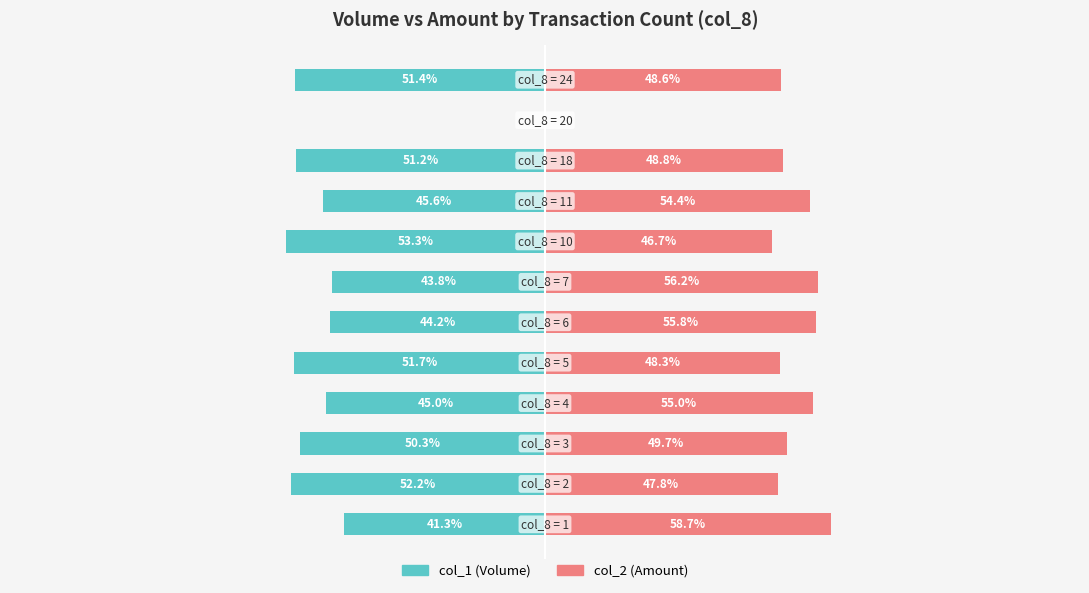

Which series has the largest range (max minus min)?

col_2 (Amount)